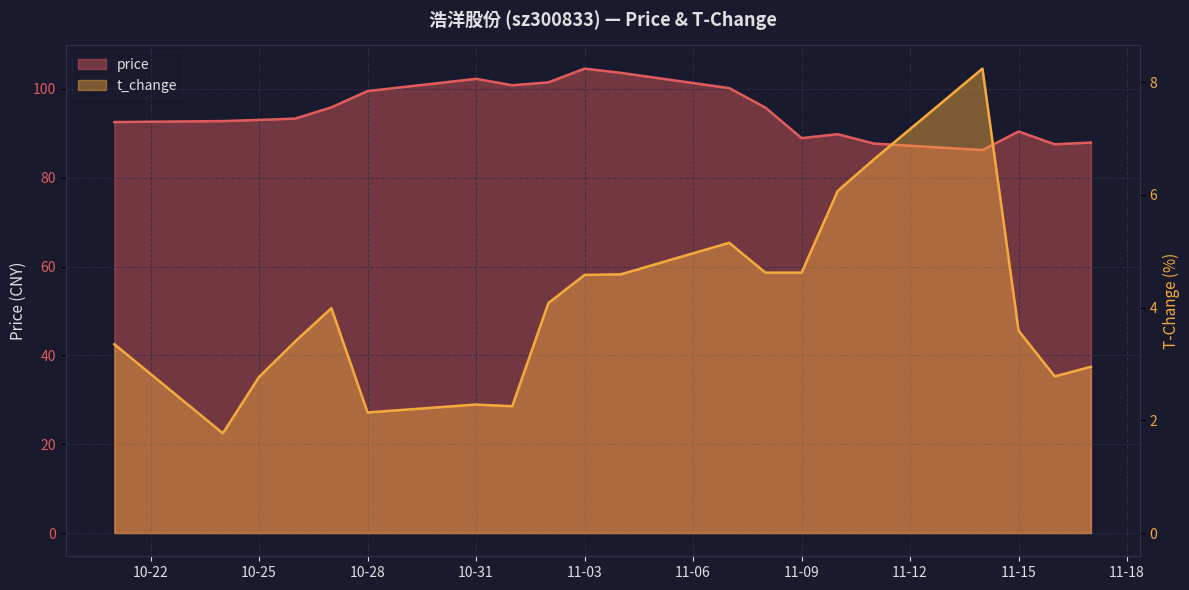

What is the label of the 11th point from the left?

2022-11-04